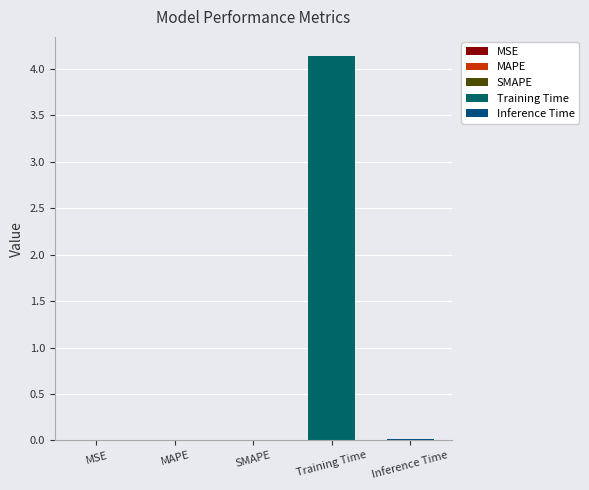

What is the average value?

0.8